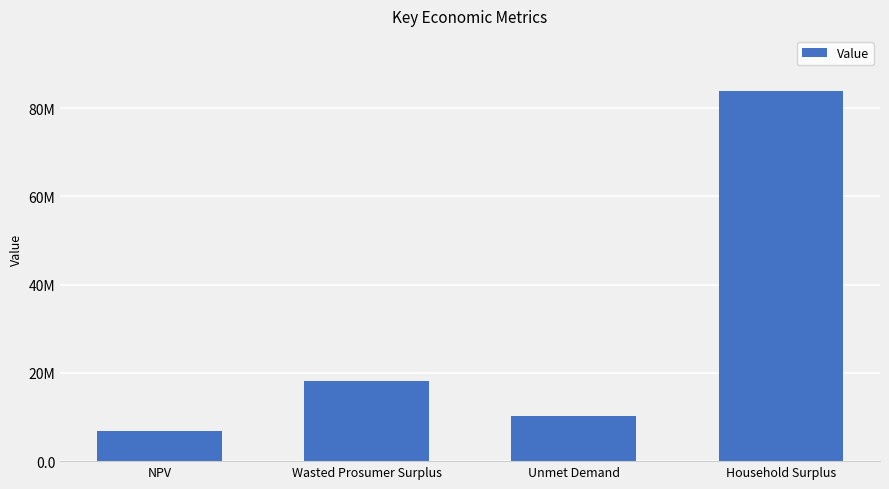

Where is the data nearest to the value 45316961?

Wasted Prosumer Surplus